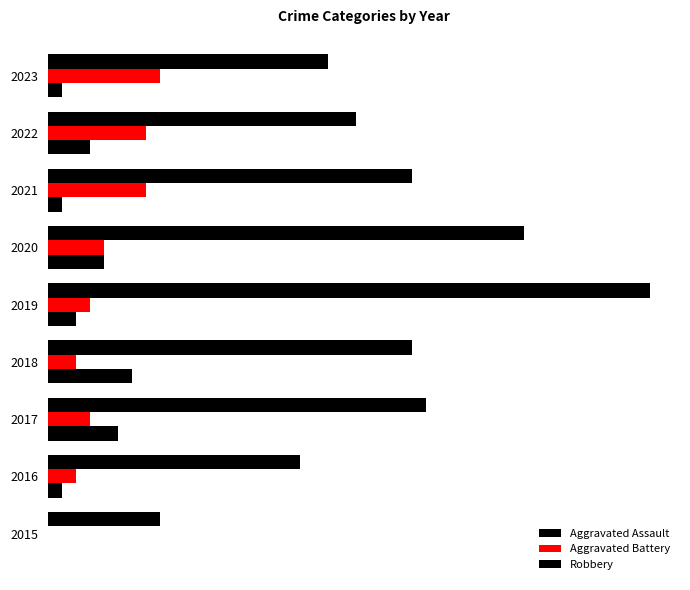

What is the value of the Aggravated Battery bar at the 9th from the left?

8